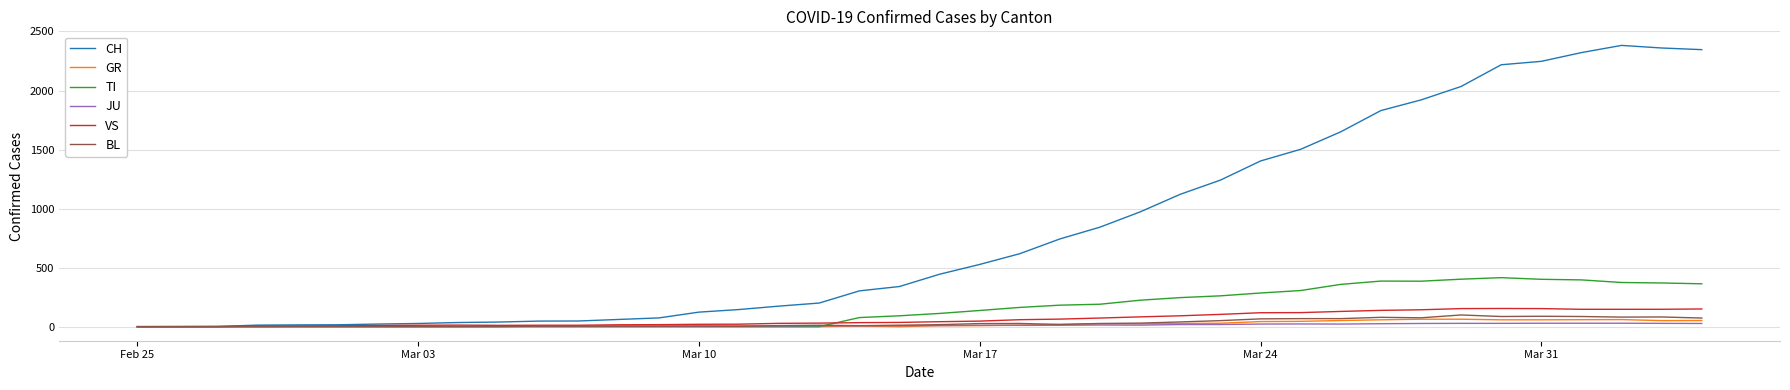

What is the maximum value for TI?

415